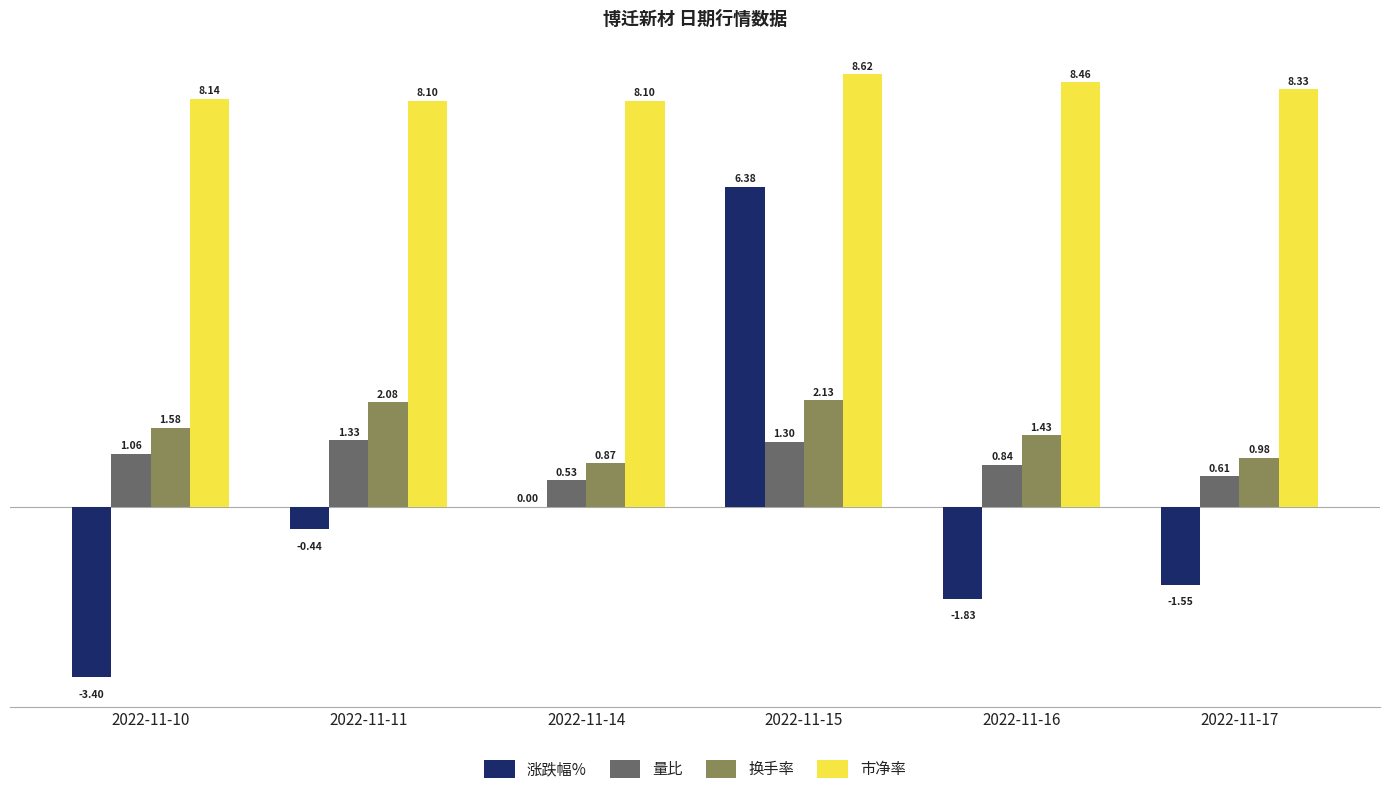

What is the maximum value shown in the chart?

8.6